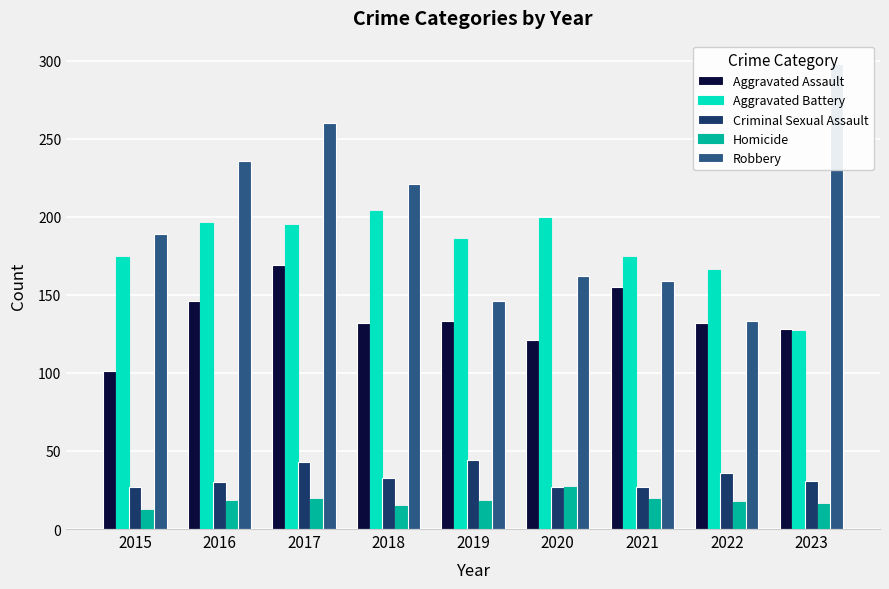

What is the difference between the maximum and minimum values in the Aggravated Battery series?

77